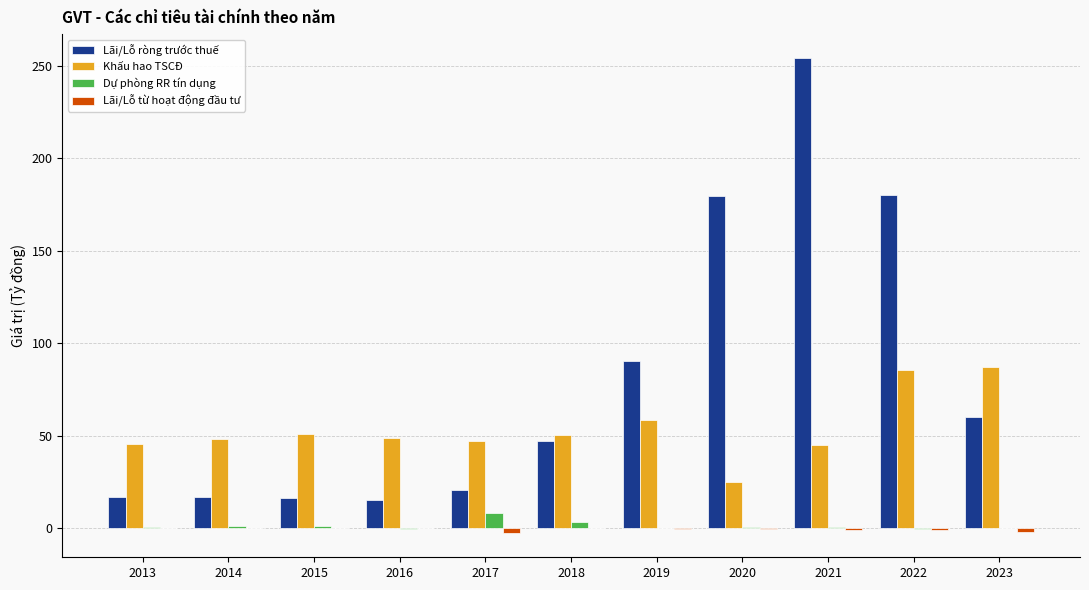

What are all the series names shown in the legend?

Lãi/Lỗ ròng trước thuế, Khấu hao TSCĐ, Dự phòng RR tín dụng, Lãi/Lỗ từ hoạt động đầu tư